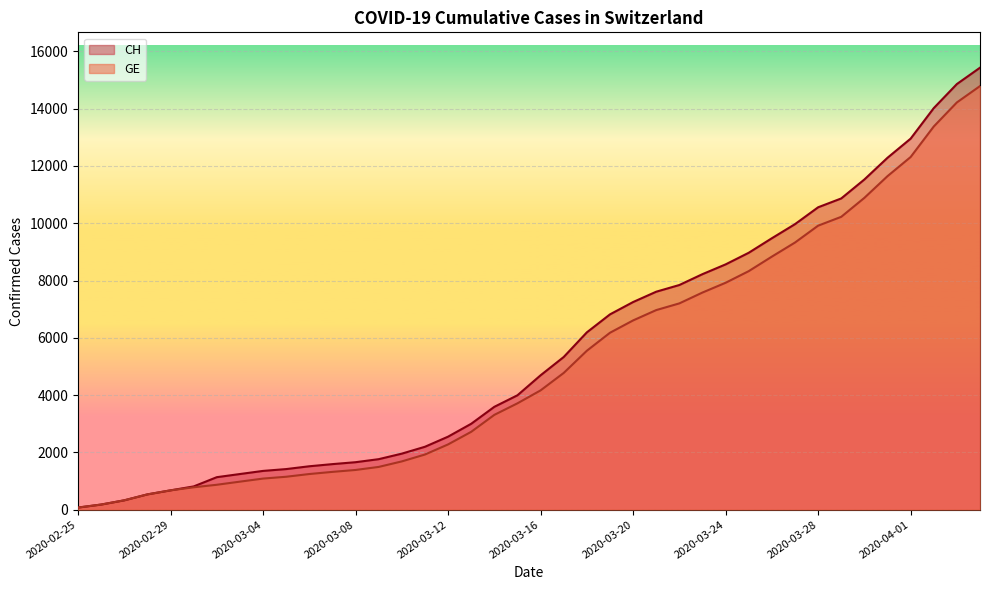

Reading right to left, list all the values displayed in this chart.

CH: 2020-04-04=15433	2020-04-03=14862	2020-04-02=14021	2020-04-01=12955	2020-03-31=12287	2020-03-30=11529	2020-03-29=10867	2020-03-28=10558	2020-03-27=9969	2020-03-26=9477	2020-03-25=8970	2020-03-24=8564	2020-03-23=8223	2020-03-22=7844	2020-03-21=7610	2020-03-20=7249	2020-03-19=6818	2020-03-18=6190	2020-03-17=5330	2020-03-16=4691	2020-03-15=3993	2020-03-14=3590	2020-03-13=2998	2020-03-12=2548	2020-03-11=2195	2020-03-10=1955	2020-03-09=1762	2020-03-08=1656	2020-03-07=1589	2020-03-06=1514	2020-03-05=1416	2020-03-04=1352	2020-03-03=1243	2020-03-02=1133	2020-03-01=810	2020-02-29=673	2020-02-28=532	2020-02-27=325	2020-02-26=177	2020-02-25=72
GE: 2020-04-04=14791	2020-04-03=14220	2020-04-02=13379	2020-04-01=12313	2020-03-31=11645	2020-03-30=10887	2020-03-29=10225	2020-03-28=9916	2020-03-27=9327	2020-03-26=8835	2020-03-25=8328	2020-03-24=7922	2020-03-23=7581	2020-03-22=7202	2020-03-21=6968	2020-03-20=6607	2020-03-19=6176	2020-03-18=5548	2020-03-17=4773	2020-03-16=4164	2020-03-15=3712	2020-03-14=3309	2020-03-13=2717	2020-03-12=2277	2020-03-11=1924	2020-03-10=1684	2020-03-09=1491	2020-03-08=1385	2020-03-07=1318	2020-03-06=1243	2020-03-05=1148	2020-03-04=1084	2020-03-03=977	2020-03-02=868	2020-03-01=780	2020-02-29=673	2020-02-28=532	2020-02-27=325	2020-02-26=177	2020-02-25=72